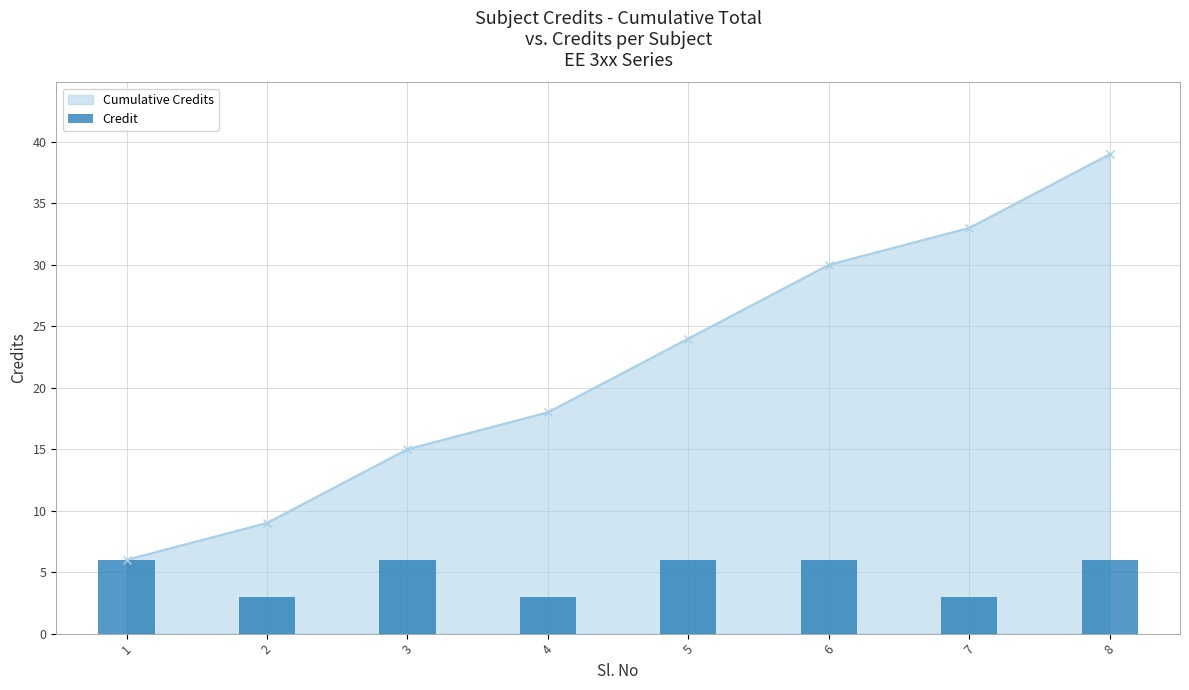

What is the value of the Credit bar at the 5th from the left?

6